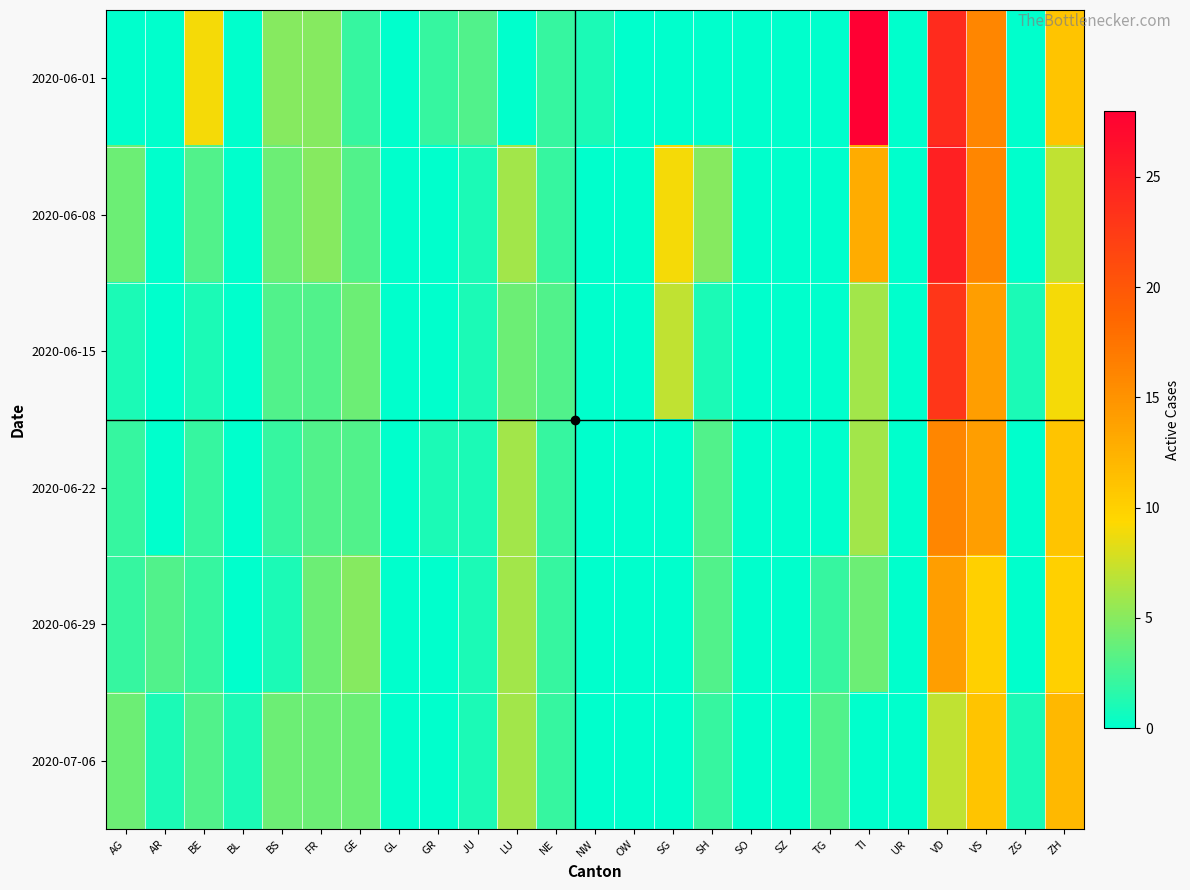

Rank the series by their maximum value, from lowest to highest.

2020-07-06, 2020-06-29, 2020-06-22, 2020-06-15, 2020-06-08, 2020-06-01